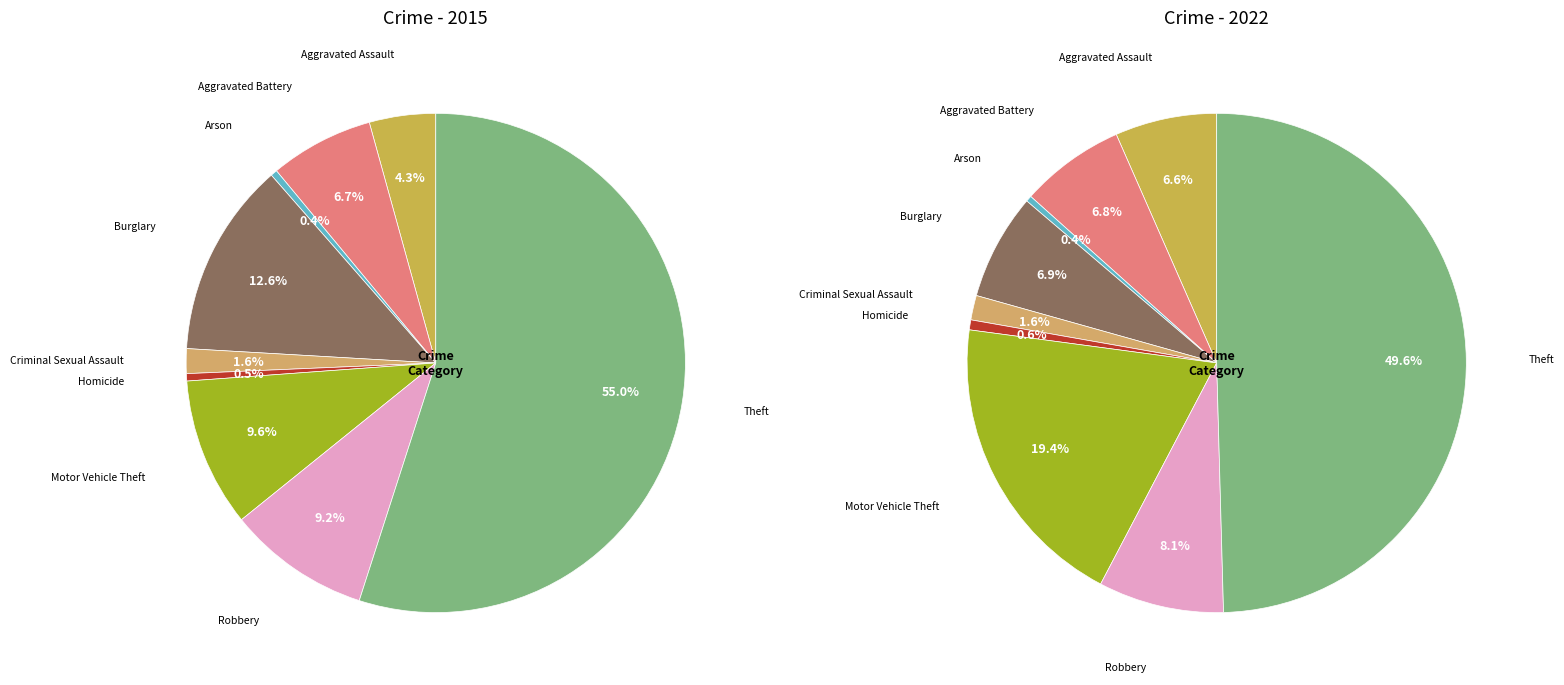

The Theft slice represents 55% of the pie. True or false?

True